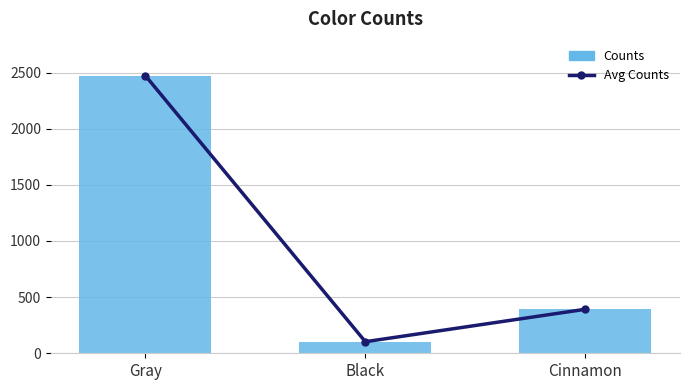

List the labels in order of Avg Counts value, smallest first.

Black, Cinnamon, Gray